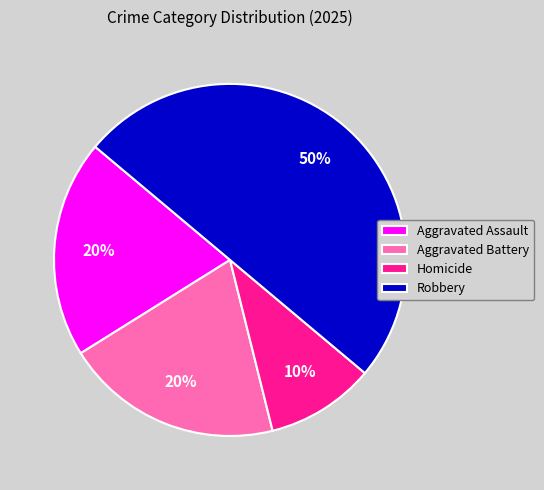

Do Aggravated Battery and Homicide together represent more than half of the pie?

No